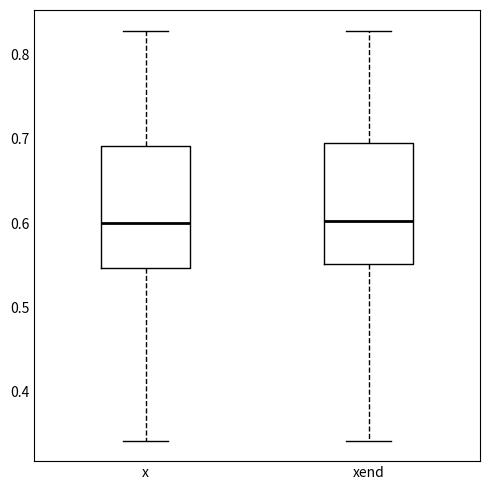

Reading left to right, read every box against the y-axis: the position of its median line, the range the box covers, and the ends of its whiskers. The values are not printed on the chart, so give them approximately, as read against the axis.

x: median 0.60, box 0.55 to 0.69, whiskers 0.34 to 0.83
xend: median 0.60, box 0.55 to 0.69, whiskers 0.34 to 0.83